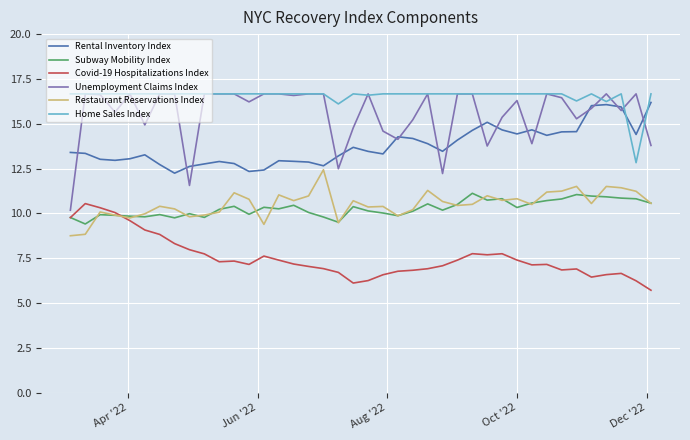

True or false: Unemployment Claims Index and Restaurant Reservations Index intersect in this chart.

False